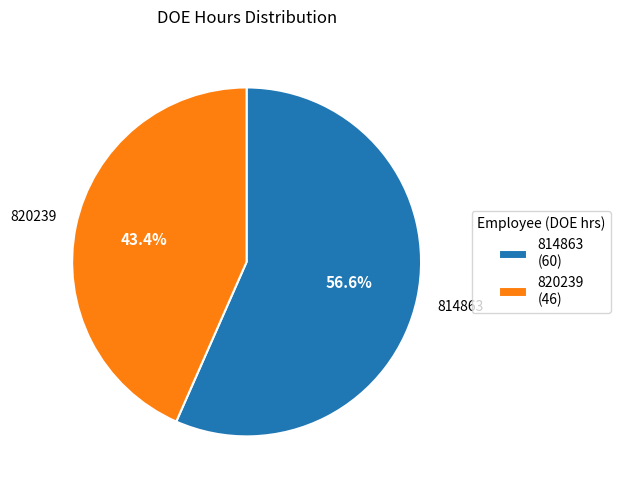

To the nearest percent, what portion does 820239 represent?

43%